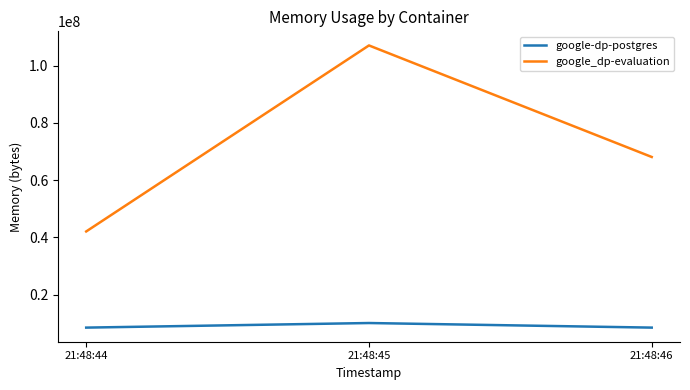

Rank the series by their maximum value, from lowest to highest.

google-dp-postgres, google_dp-evaluation